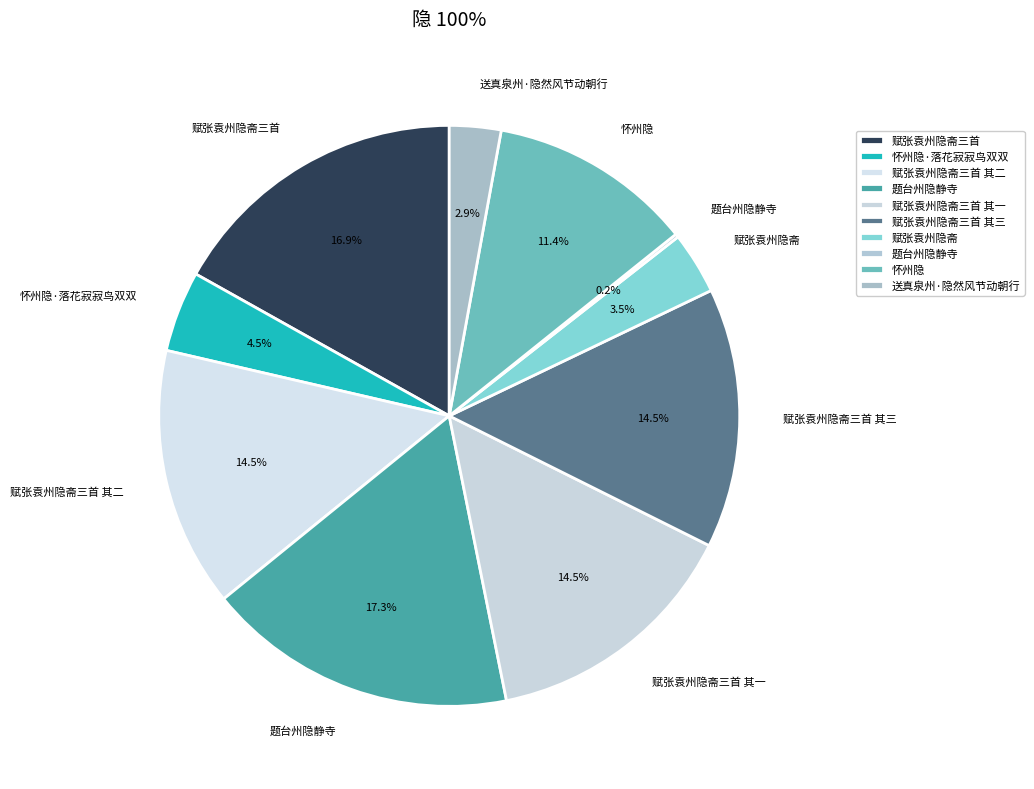

Is there any slice that represents more than half of the pie?

No